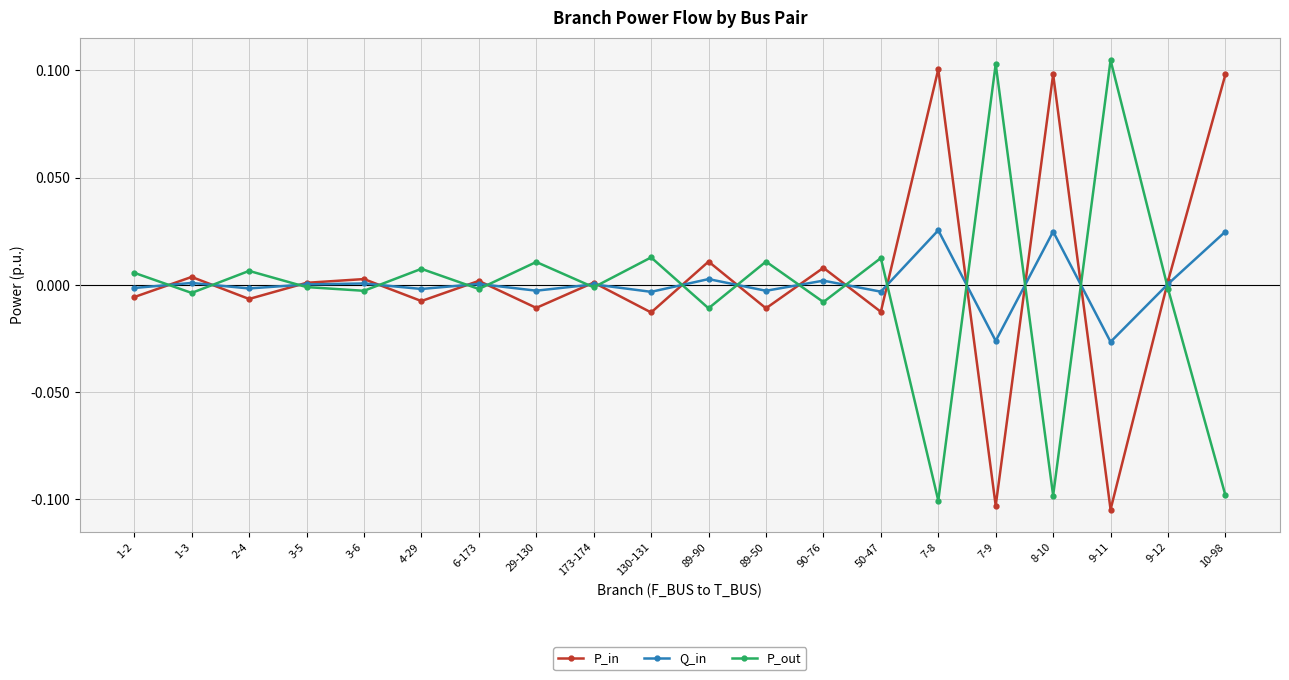

Is the value of P_in at 7-8 greater than the value of Q_in at 1-3?

Yes